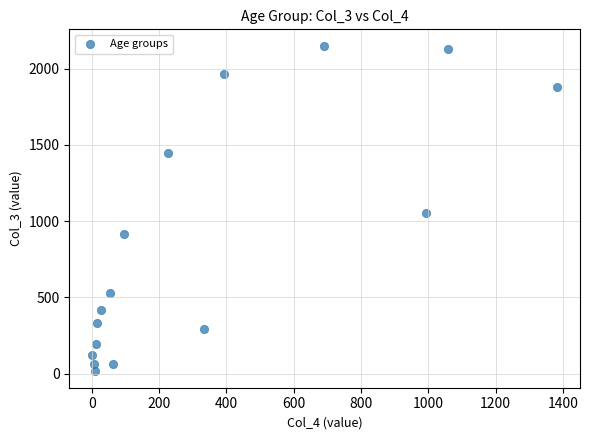

What is the range of X values (max minus min)?

1379